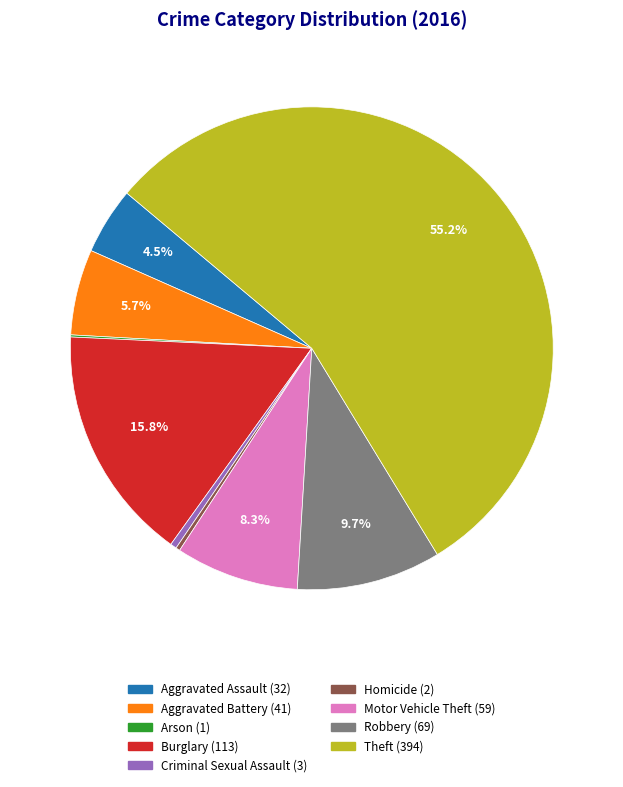

Which slice is the largest?

Theft